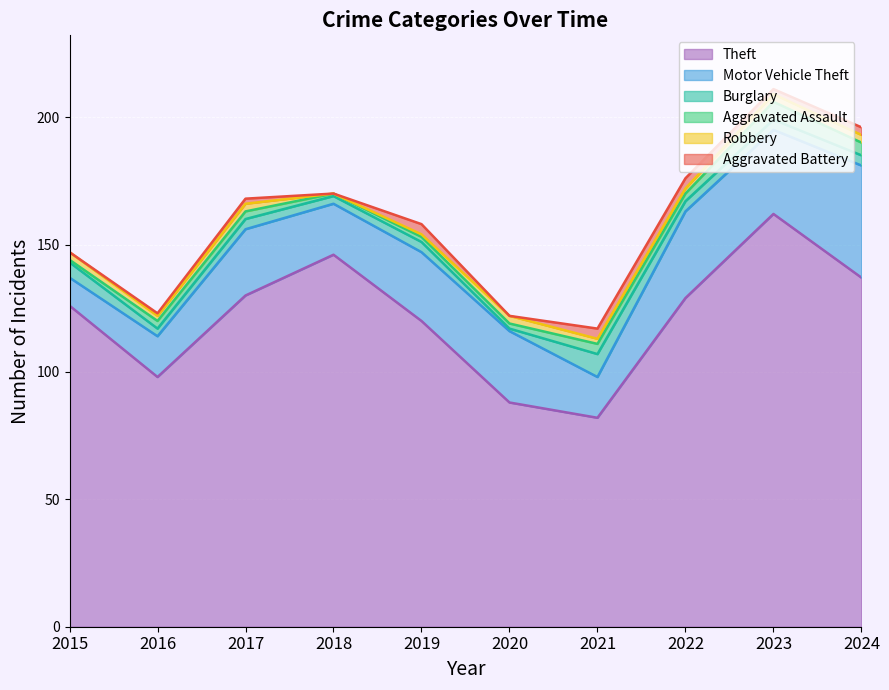

True or false: Theft and Aggravated Assault intersect in this chart.

False